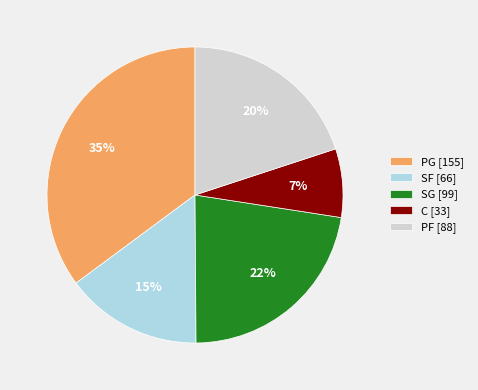

Count the number of slices in the pie.

5